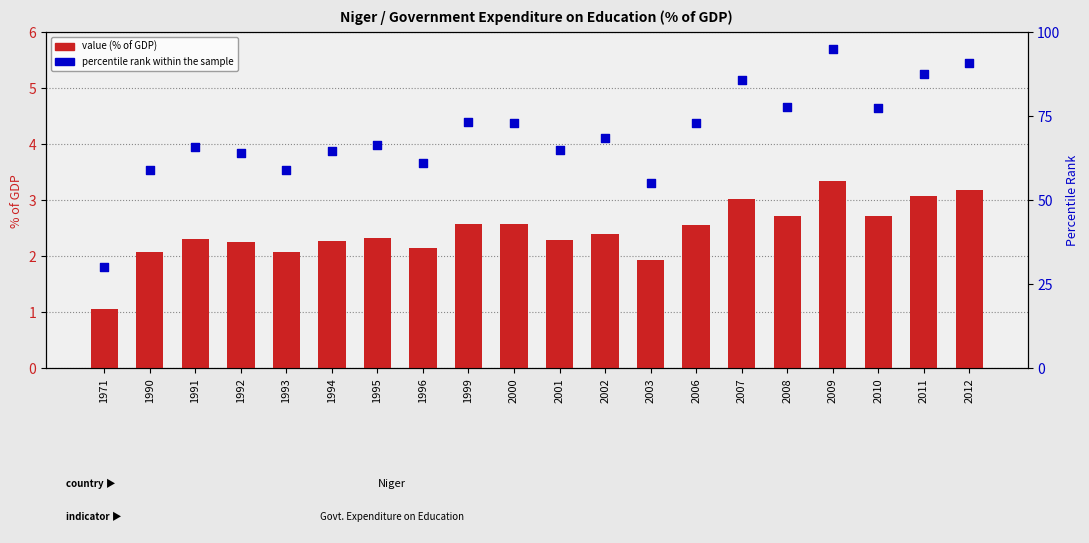

Which series reaches the minimum Y coordinate?

value